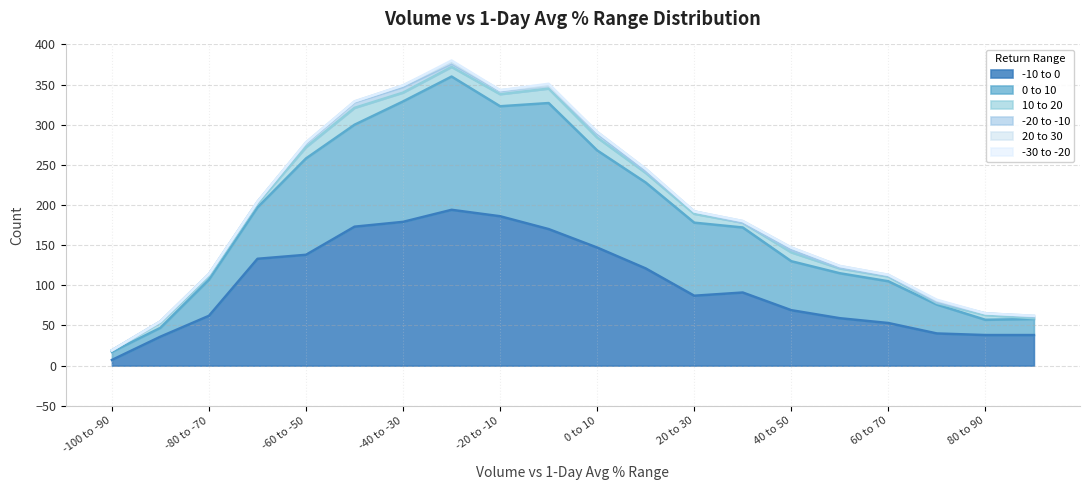

Which label corresponds to the largest value in the chart?

-30 to -20